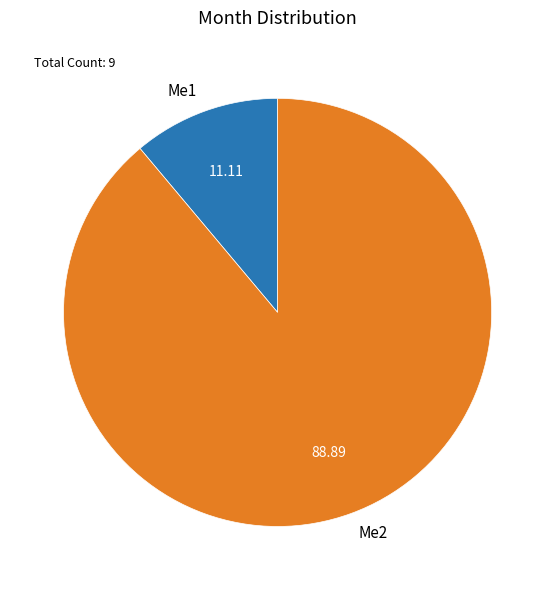

How many segments does this pie chart have?

2